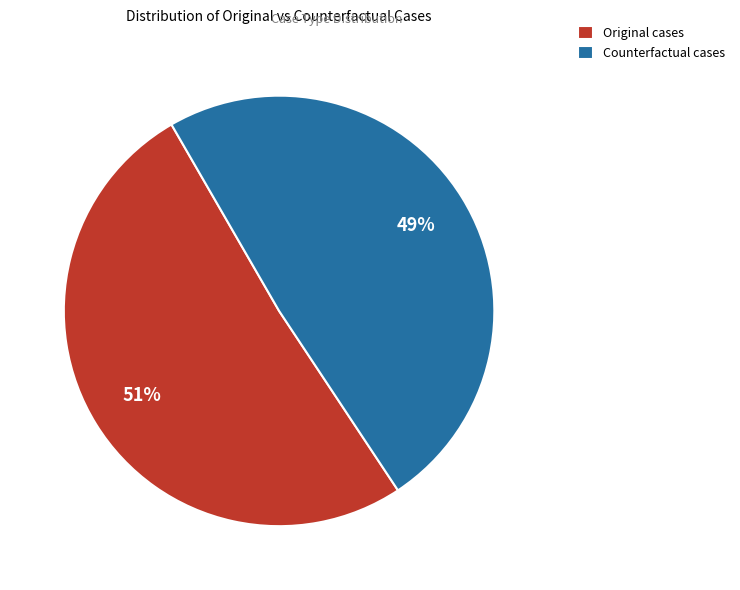

Which category has the biggest portion of the pie?

Original